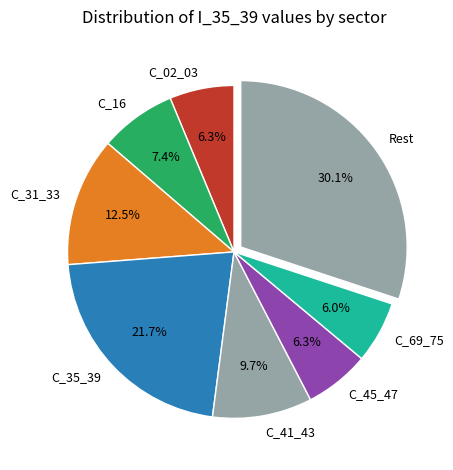

What is the largest slice in the pie chart?

Rest